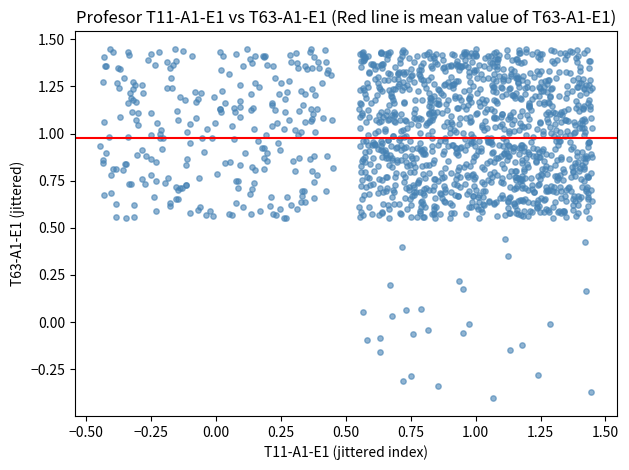

What is the range of X values (max minus min)?

1.9